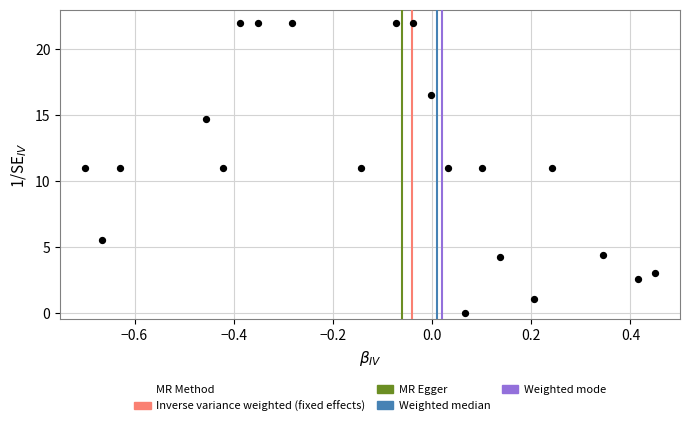

What is the range of X values (max minus min)?

1.1